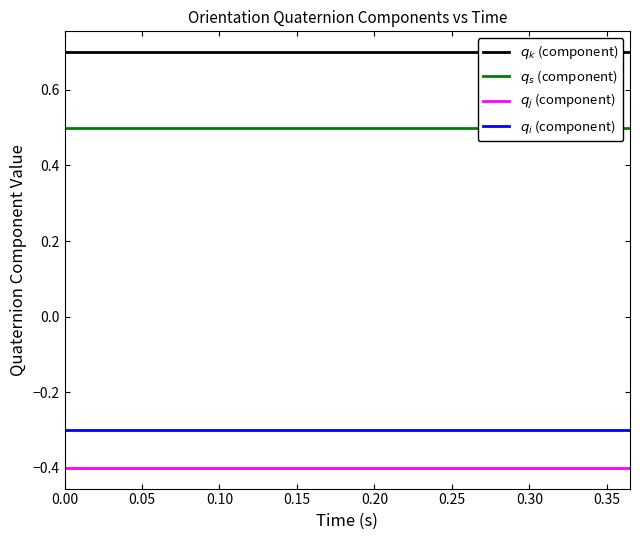

Rank the series at 16 from lowest to highest value.

$q_j$ (component), $q_i$ (component), $q_s$ (component), $q_k$ (component)